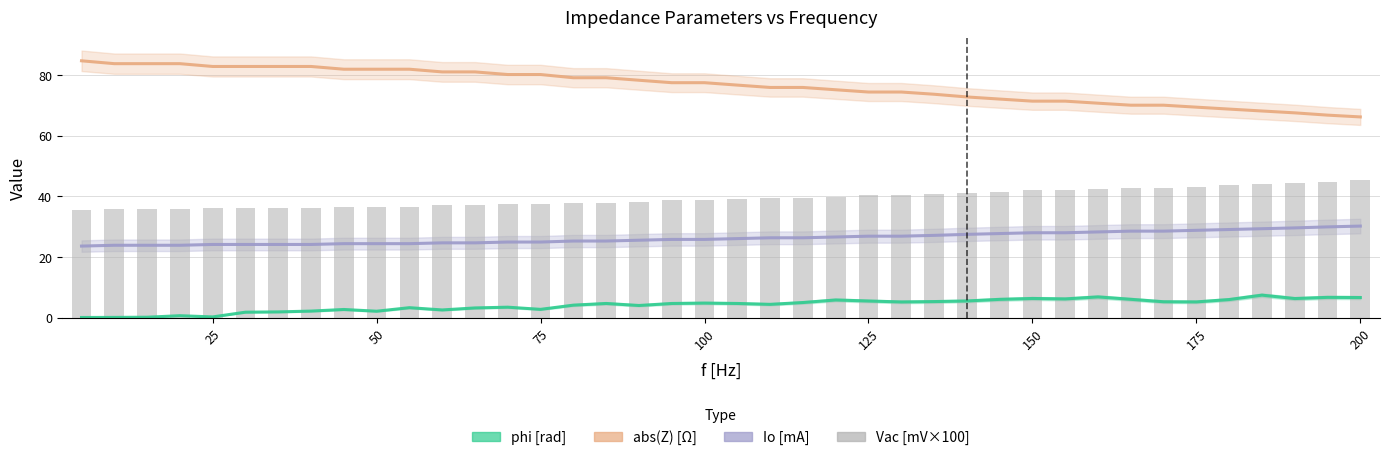

What is the difference between the maximum and minimum values in the abs(Z) [Ω] series?

18.5